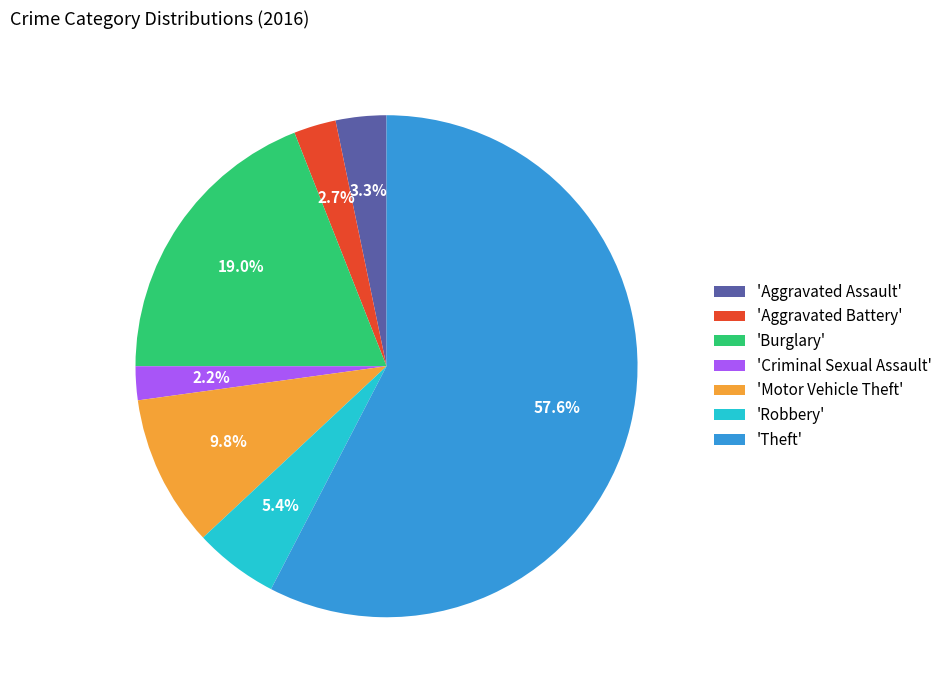

To the nearest percent, what is the average slice percentage?

14%